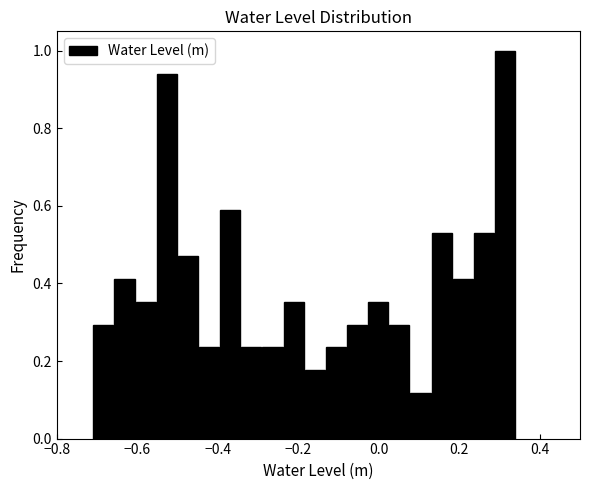

Read against the x-axis, roughly where is the centre of the tallest bar?

0.32